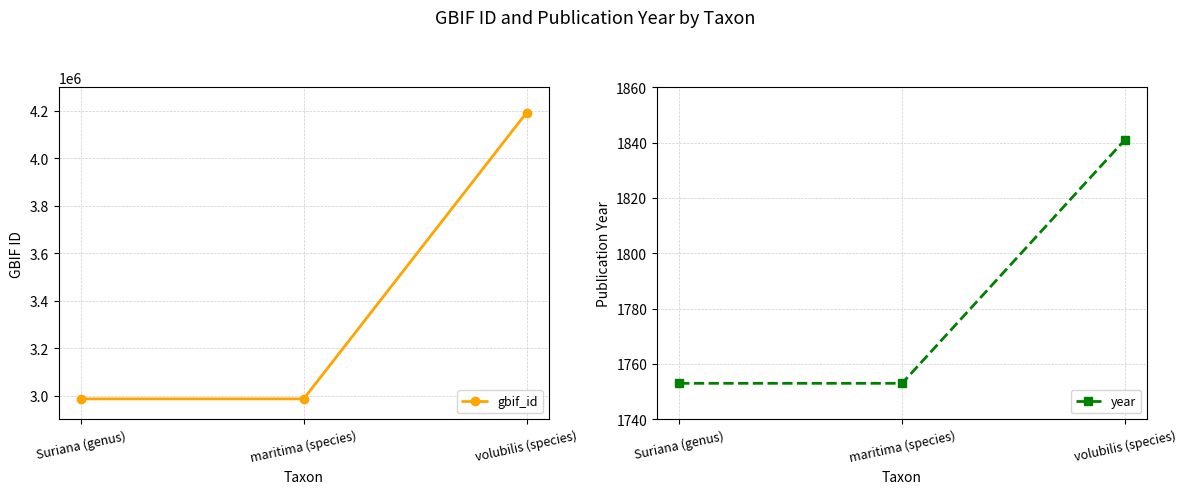

True or false: year has a value of 3108 at Suriana (genus).

False